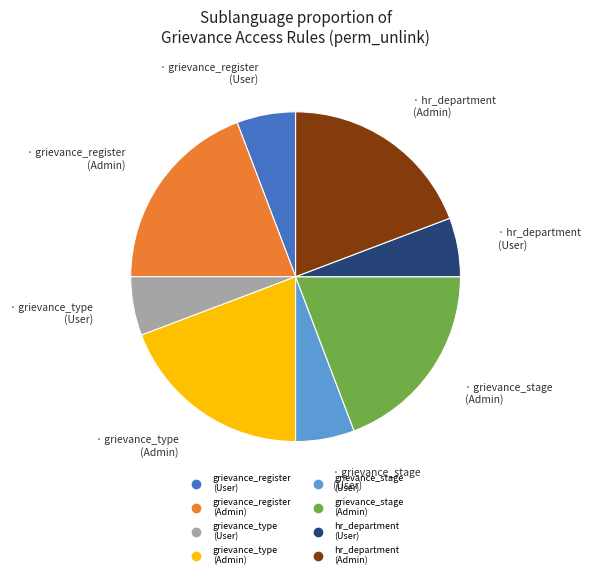

Is there any slice that represents more than half of the pie?

No